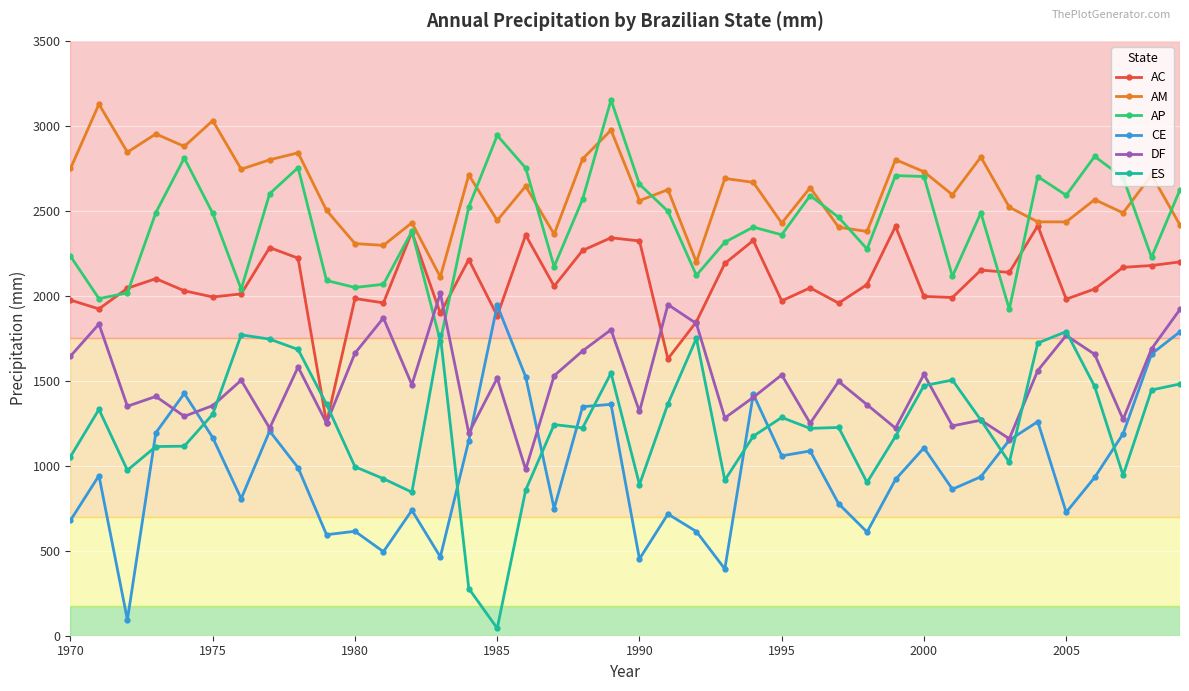

What is the greatest value displayed?

3152.0